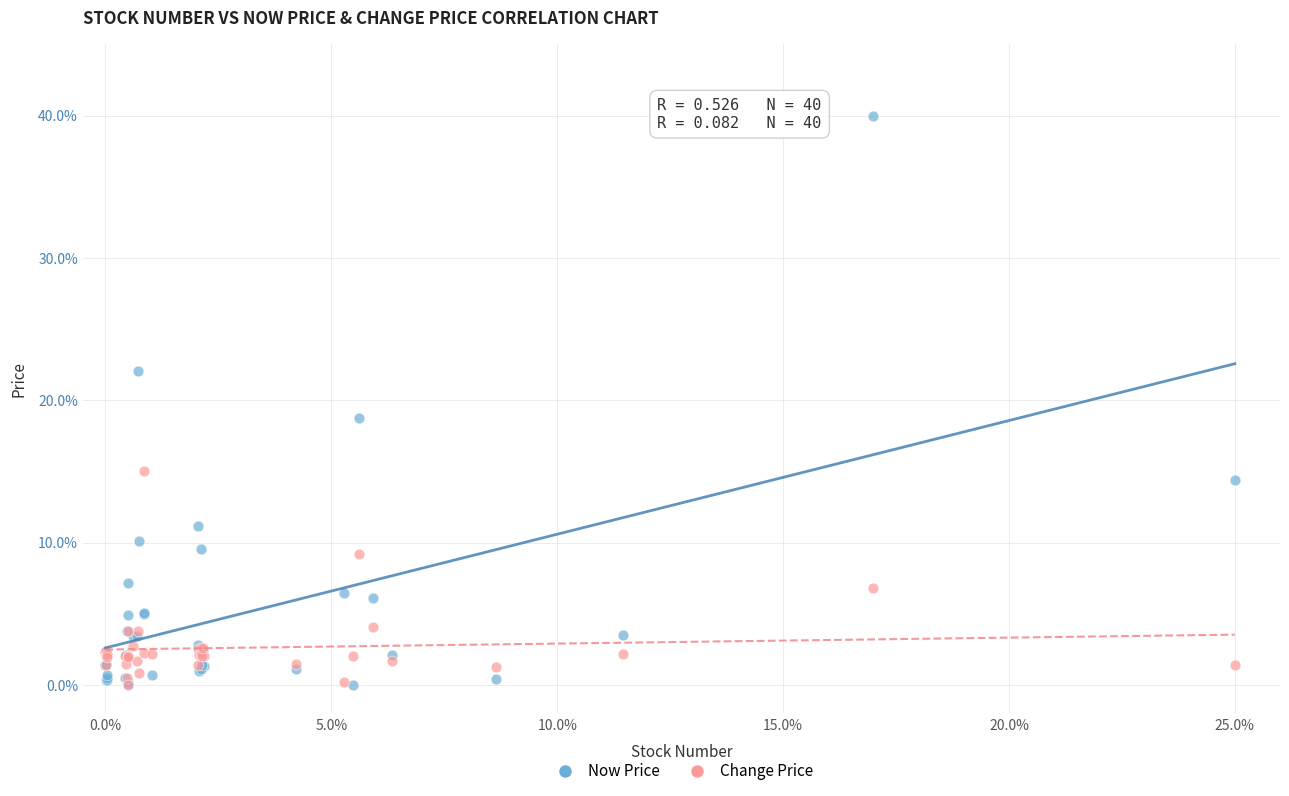

Across all series, what Y value is closest to 20?

18.8